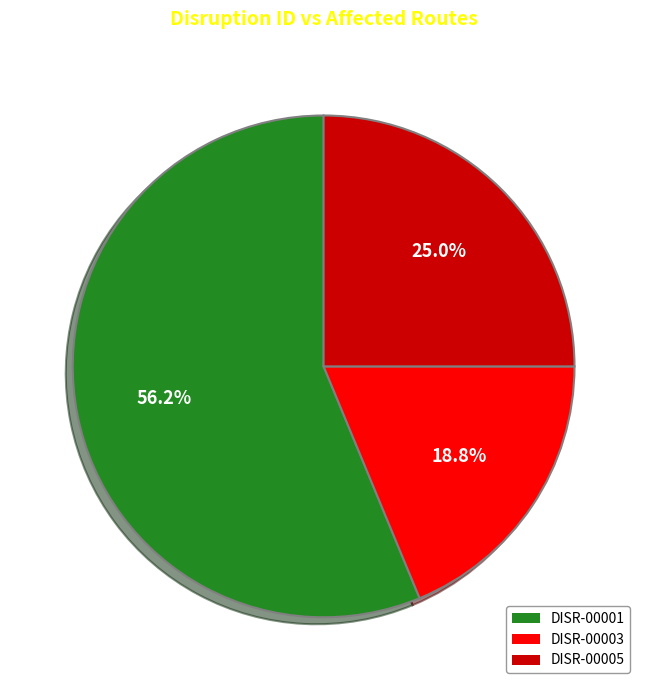

Between DISR-00005 and DISR-00001, which is larger?

DISR-00001